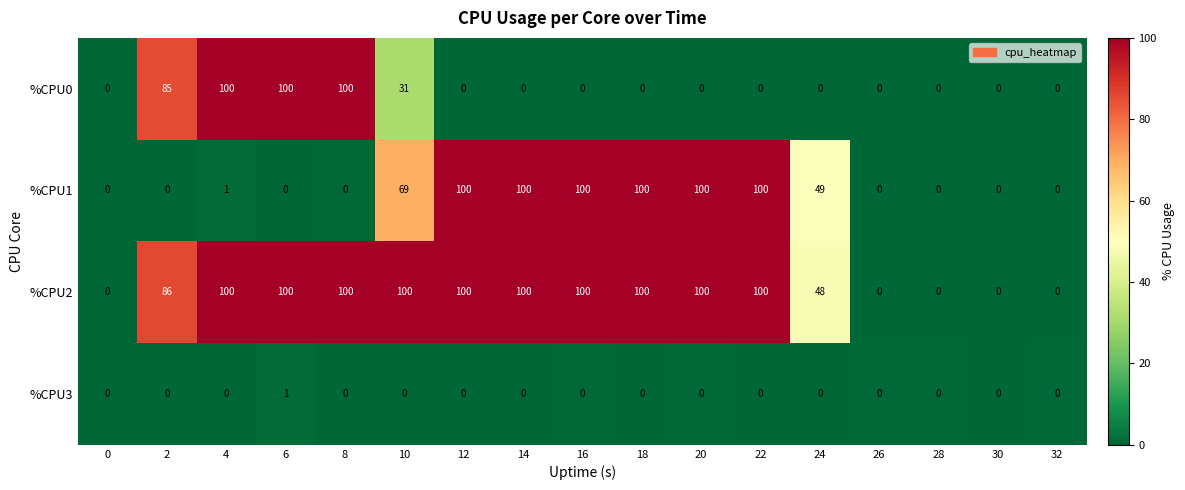

Where is %CPU2 nearest to the value 50?

24